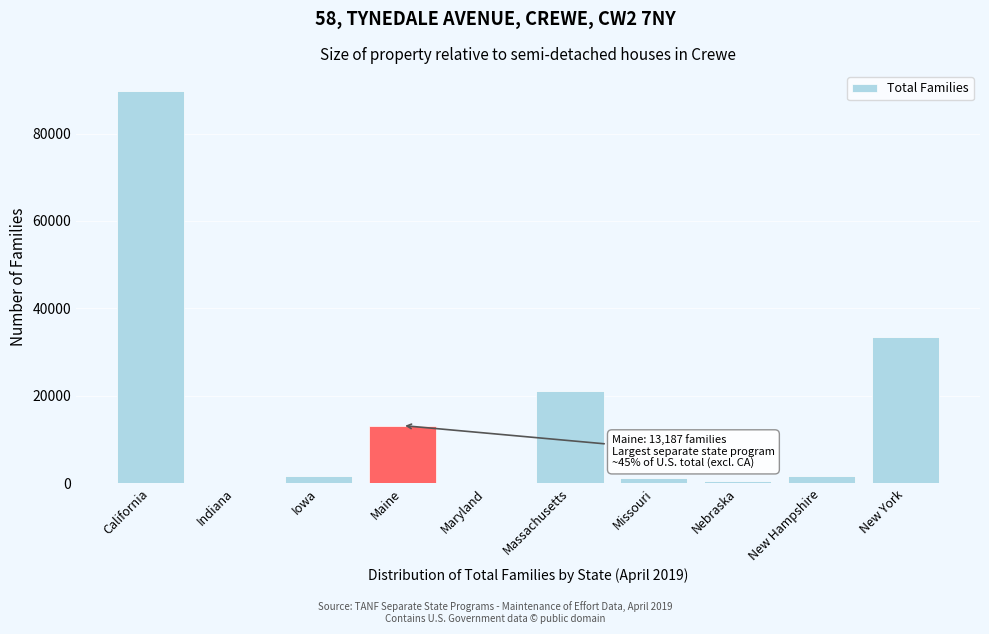

Where is the data nearest to the value 44910?

New York